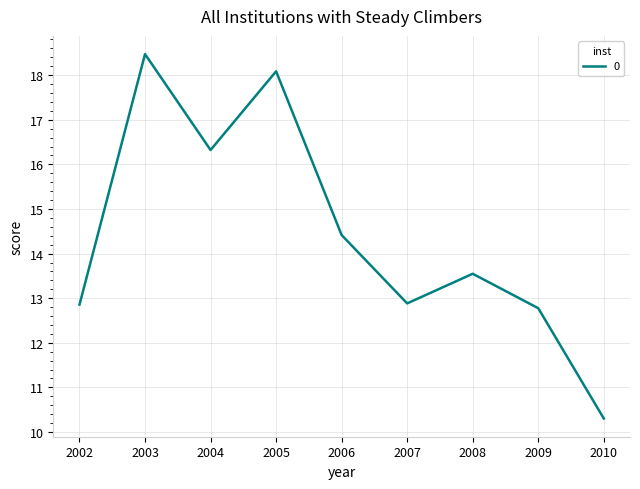

At which label does the data first exceed 13?

2003